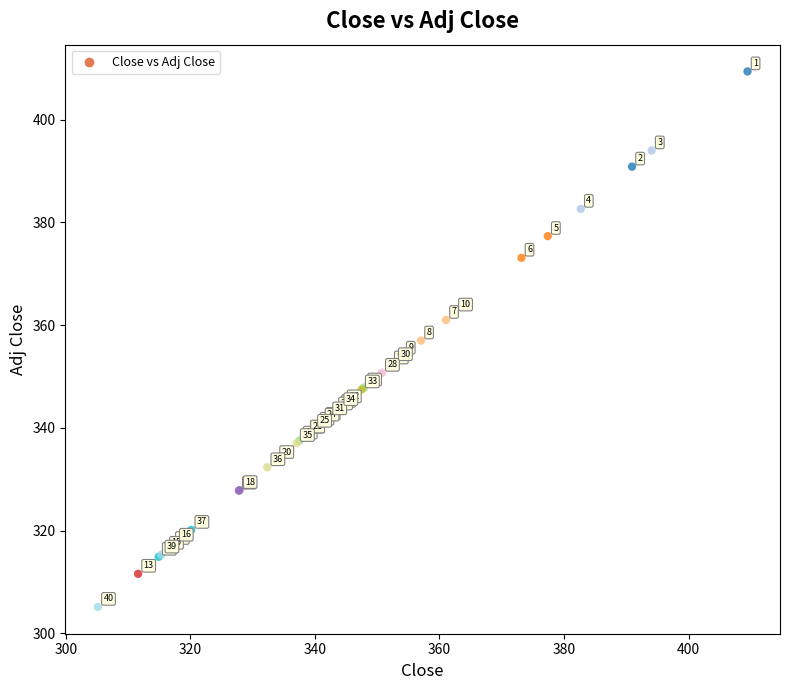

What Y value in the scatter plot is closest to 357?

357.0